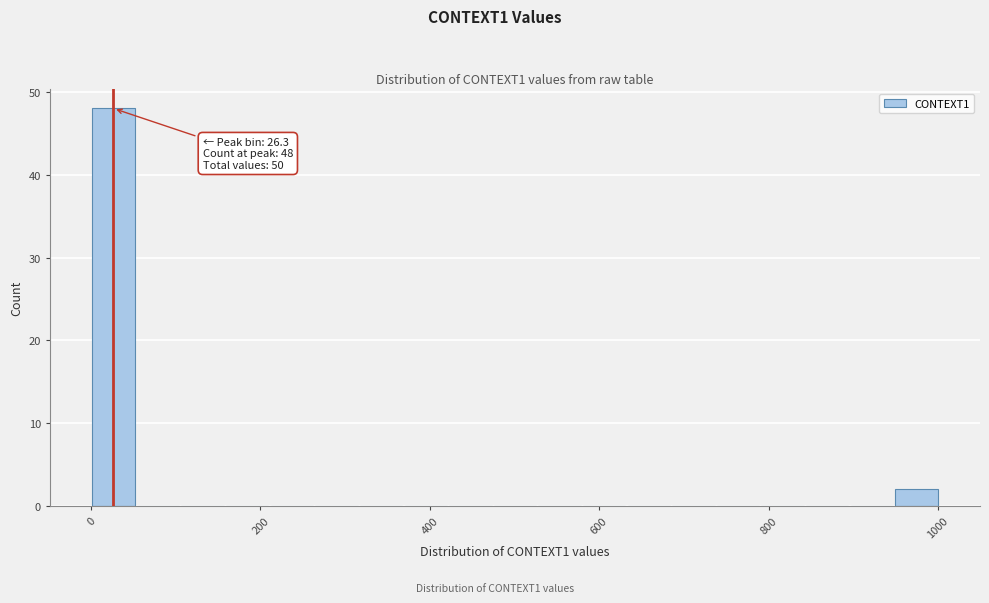

Read against the x-axis, roughly where is the centre of the tallest bar?

20